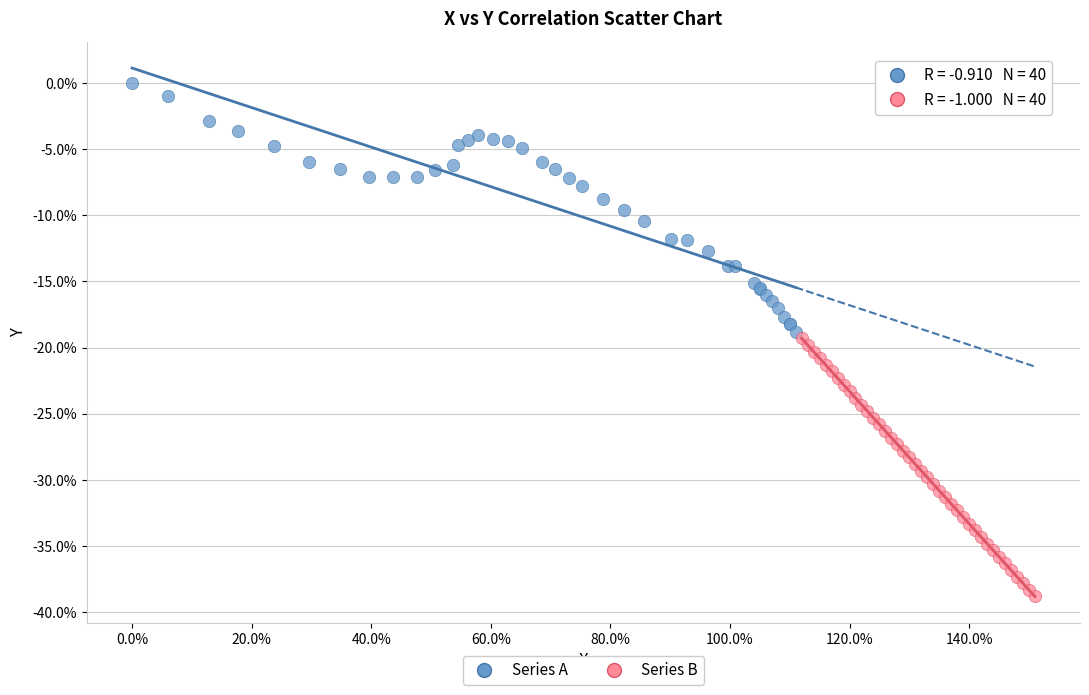

Which series reaches the minimum Y coordinate?

Series B